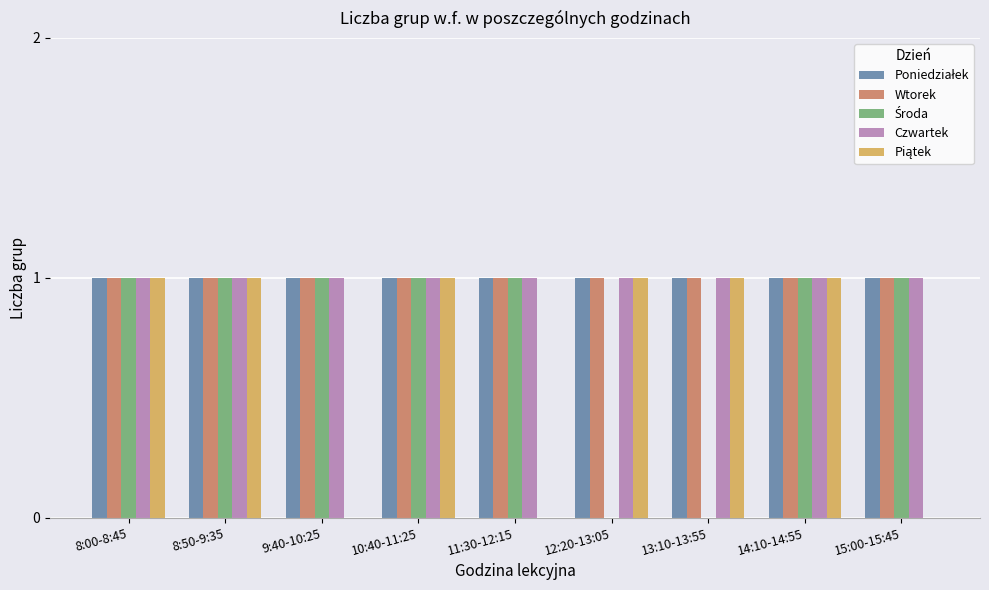

What is the sum of all Wtorek values?

9